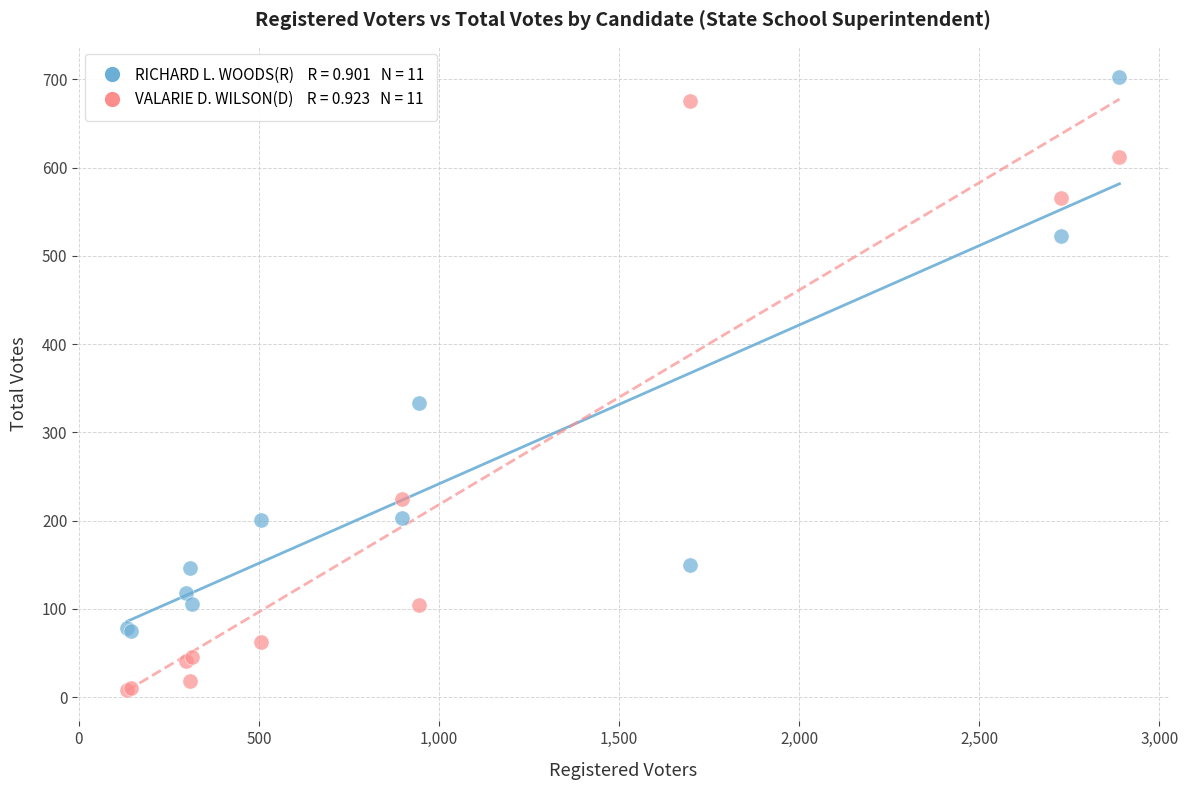

Across all series, what Y value is closest to 355?

333